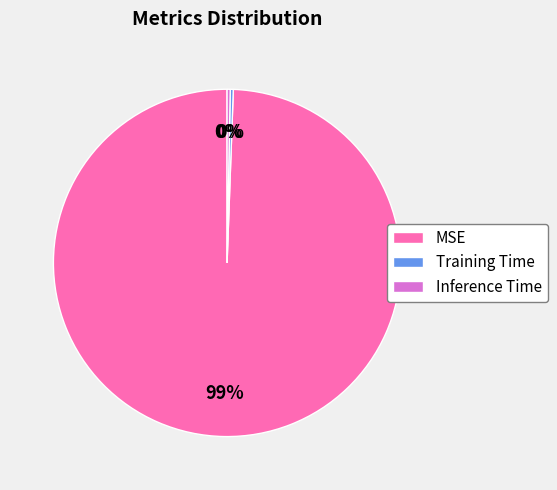

How many slices are in this pie chart?

3